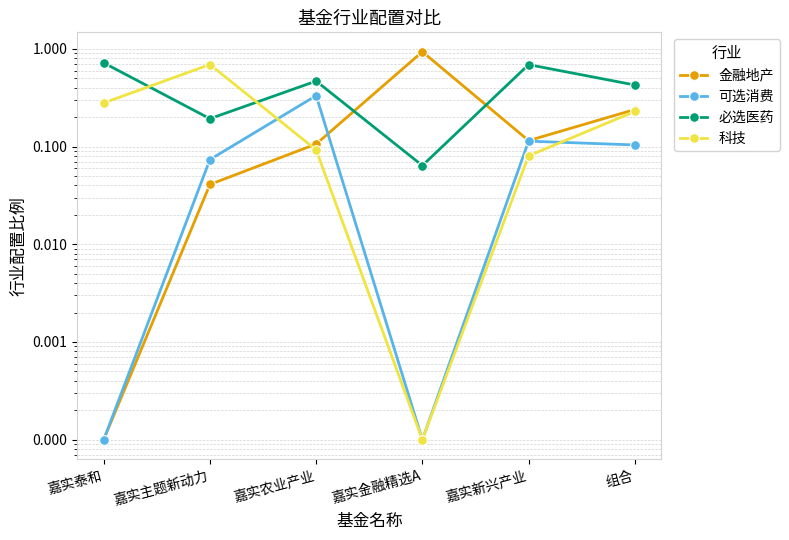

Is it true that 科技 equals 0.2 at 组合?

True